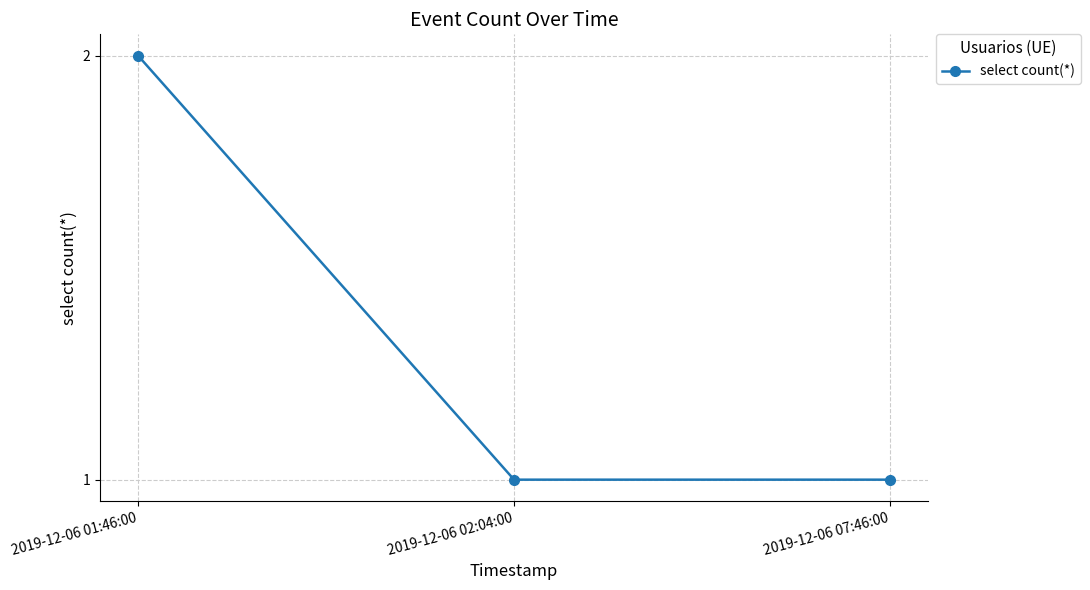

At which category does the chart reach its peak across all series?

2019-12-06 01:46:00